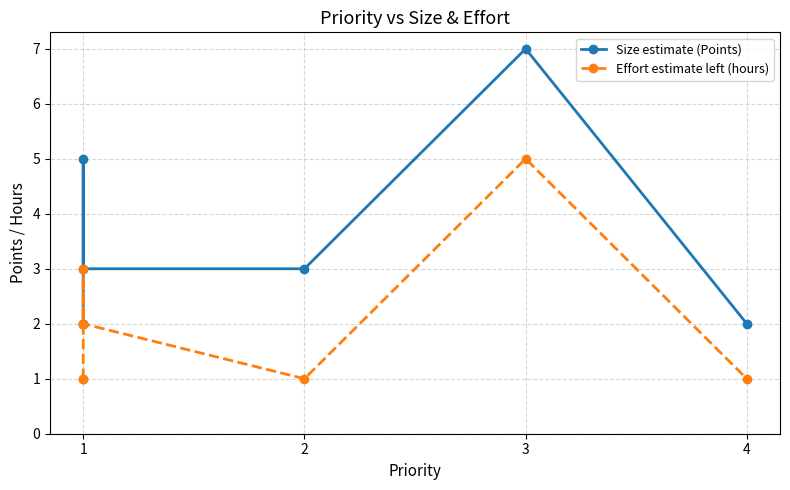

True or false: Effort estimate left (hours) and Size estimate (Points) intersect in this chart.

False